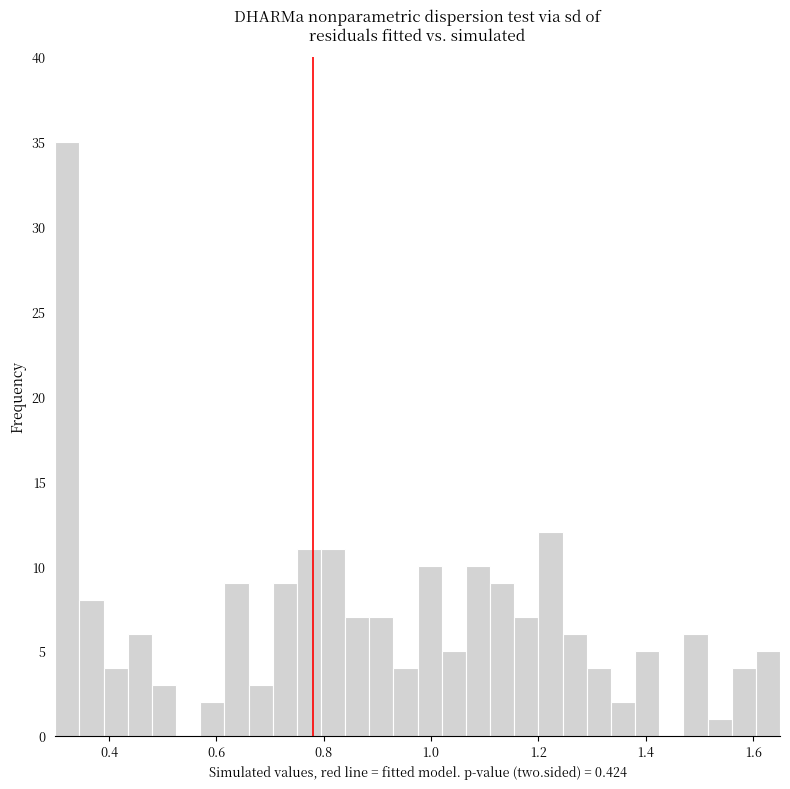

Around what value on the x-axis is the tallest bar? Give the approximate position of its centre, as read against the axis.

0.32